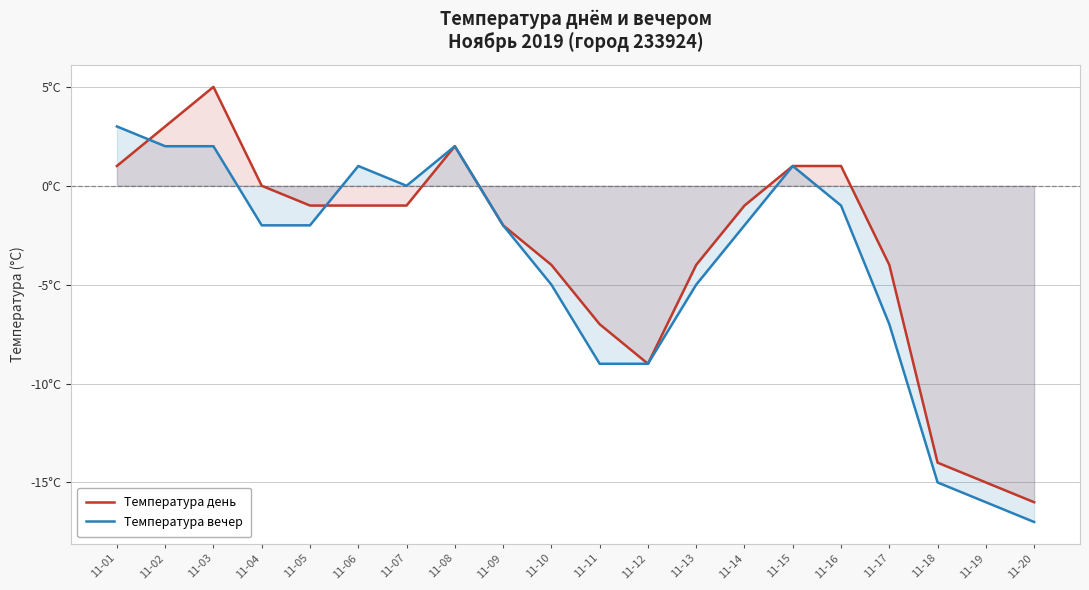

How many values in the Температура день series are below -1?

9